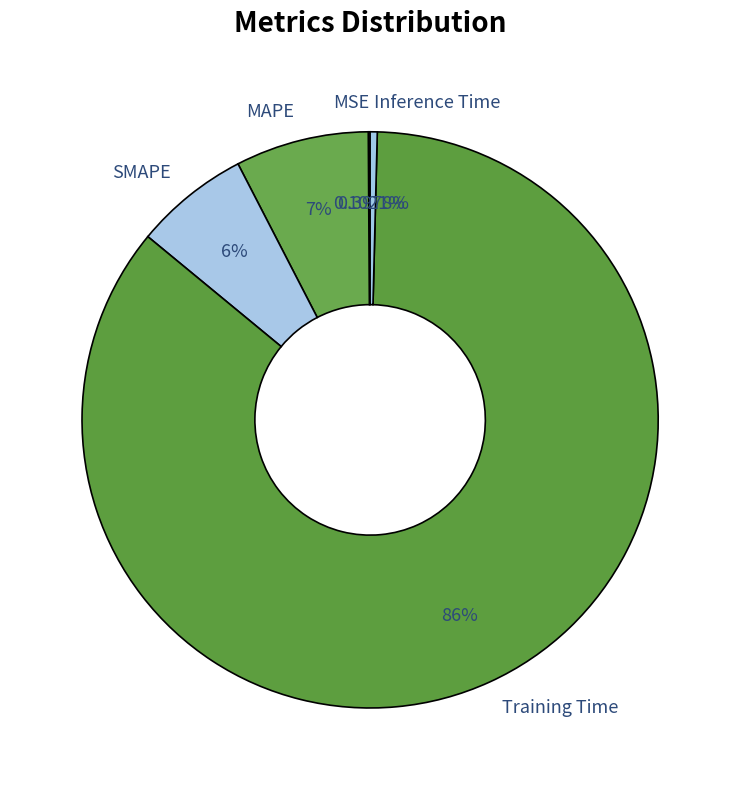

Does any single category account for the majority?

Yes